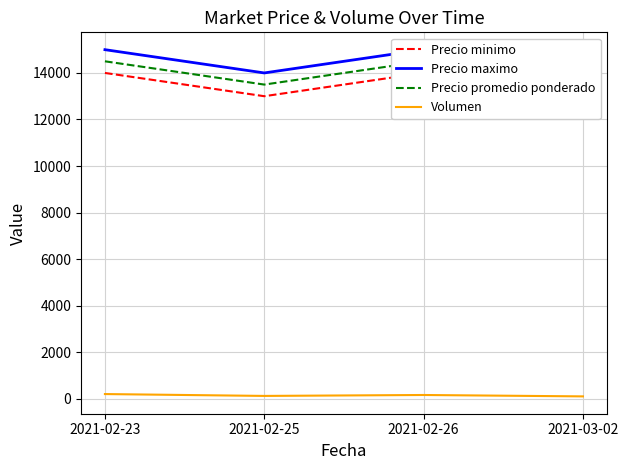

How many values in the Precio maximo series are below 15000?

1